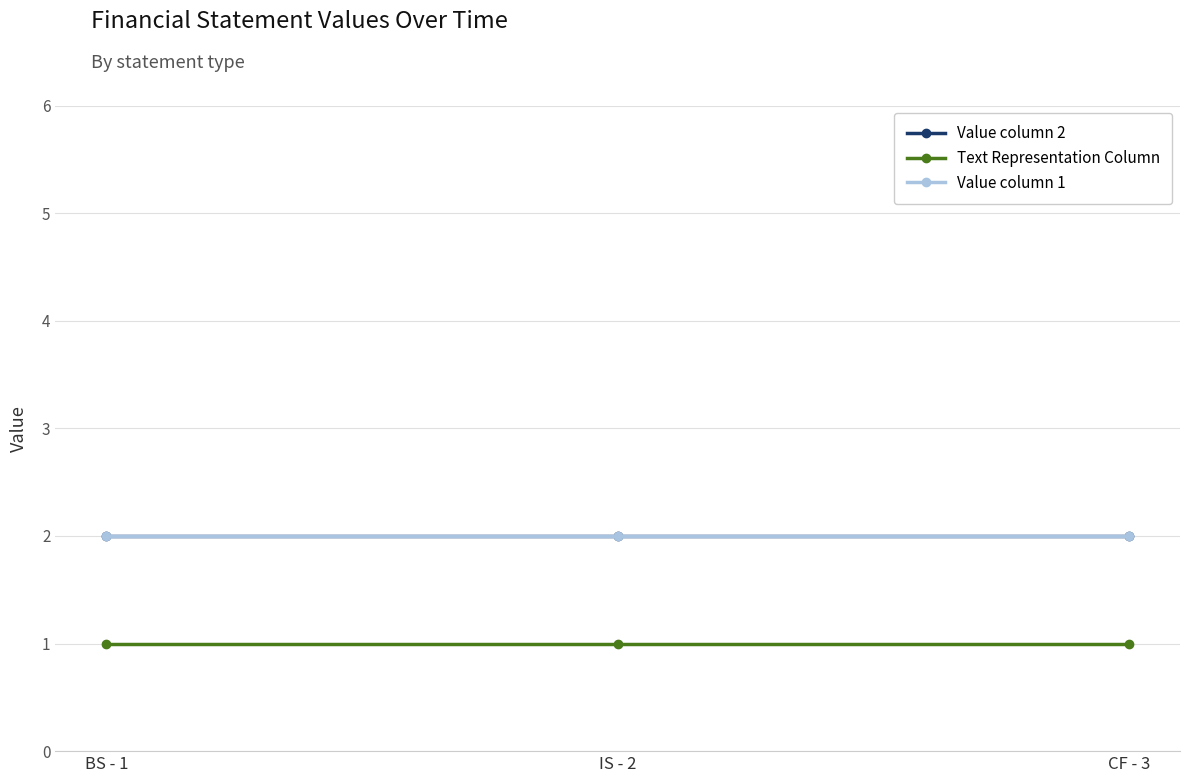

What is the lowest value of the Value column 2 series?

2